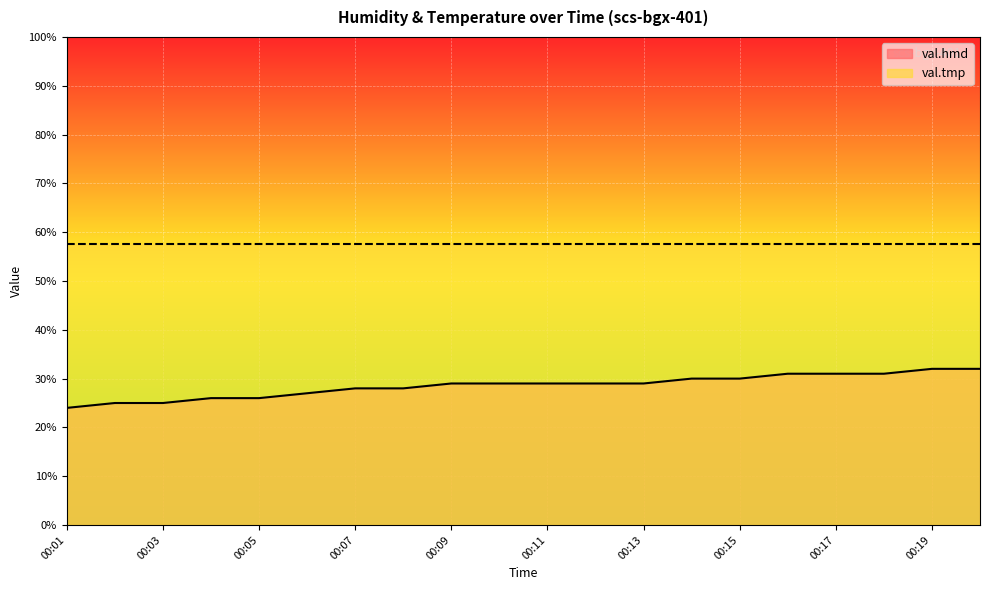

Is it true that the value at 00:13 is 42.3?

False